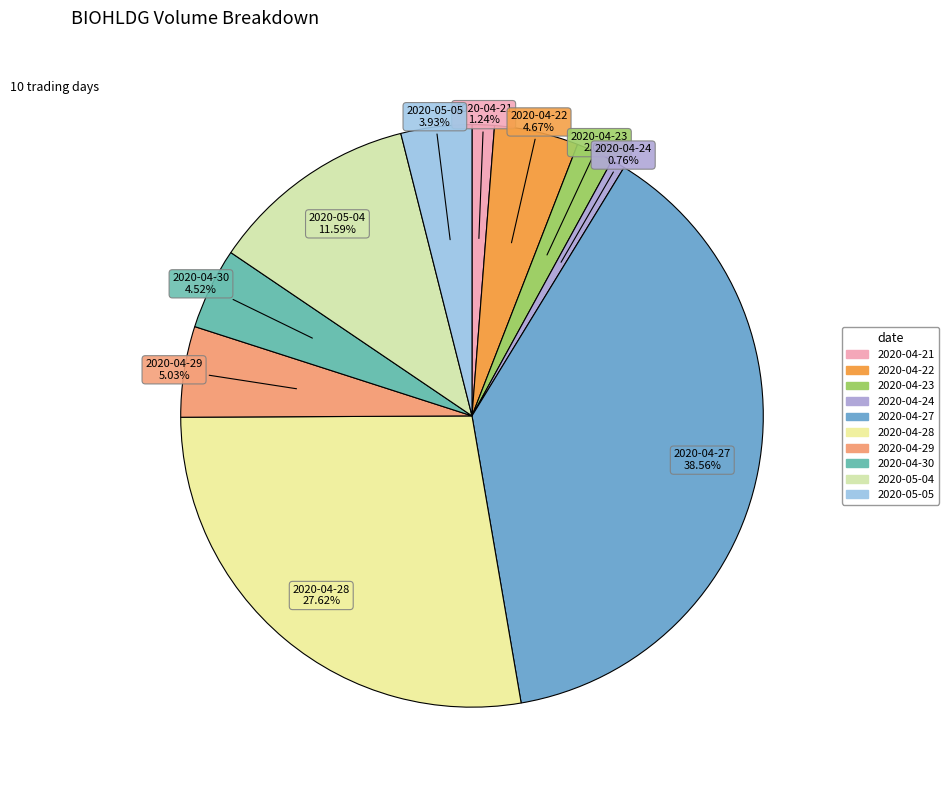

Which has a higher value, 2020-05-05 or 2020-04-27?

2020-04-27